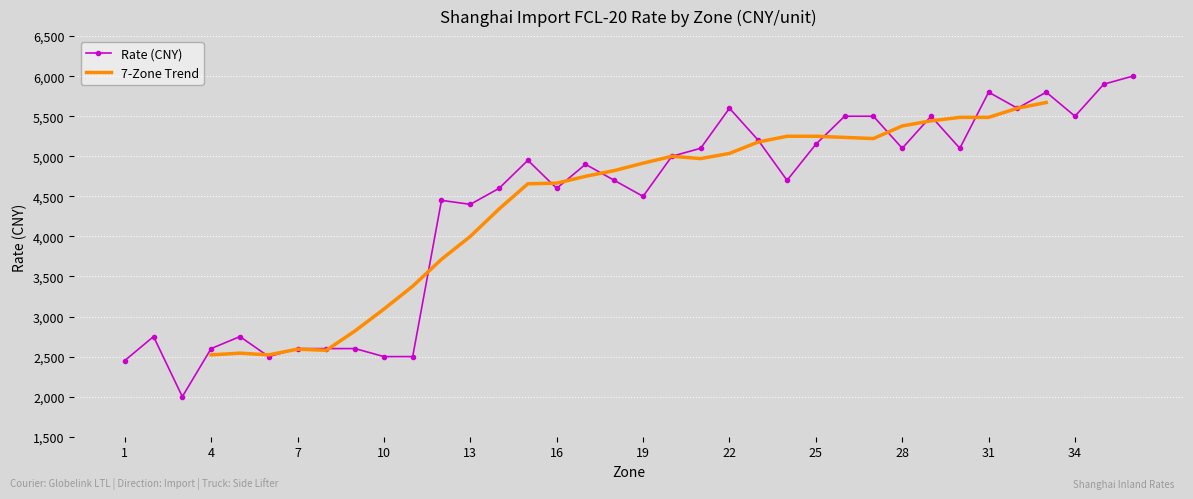

What is the change in value from 2 to 23?

+2450